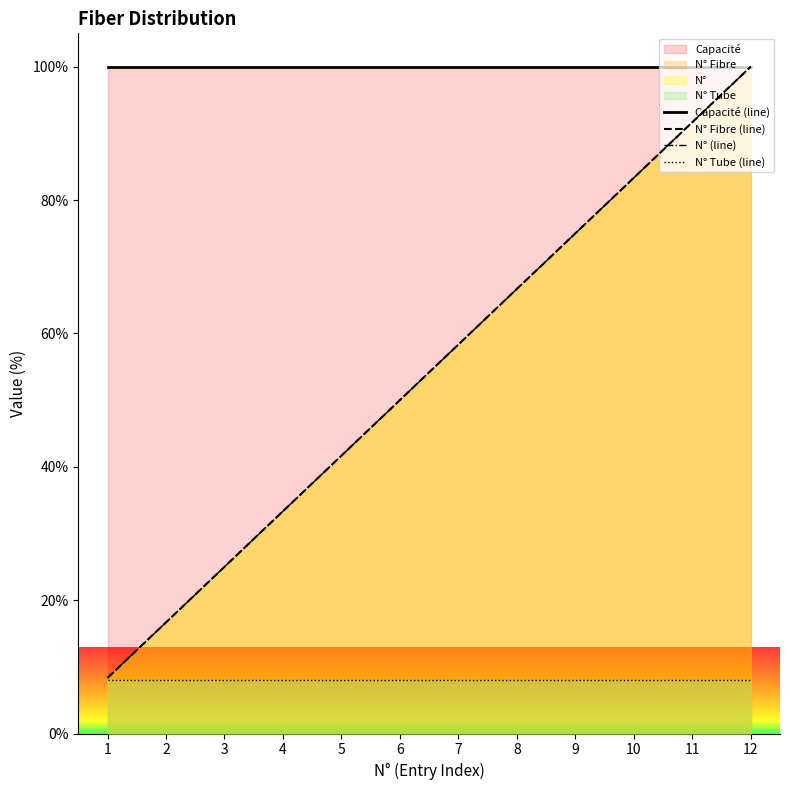

Is it true that Capacité (line) equals 100.0 at 9?

True